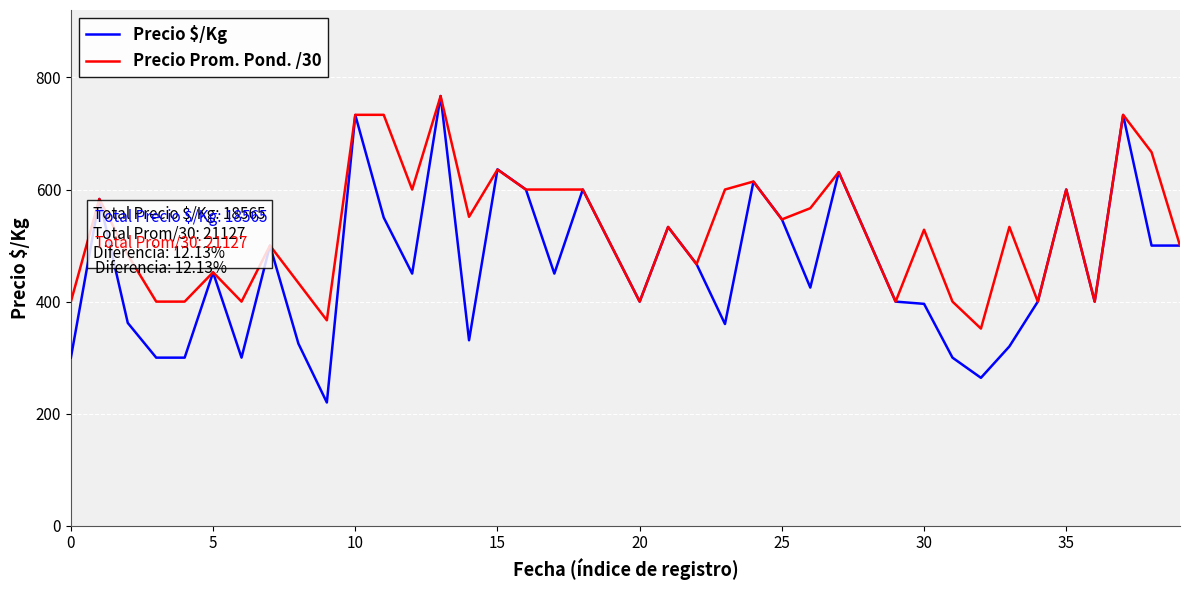

What is the minimum value for Precio $/Kg?

220.0